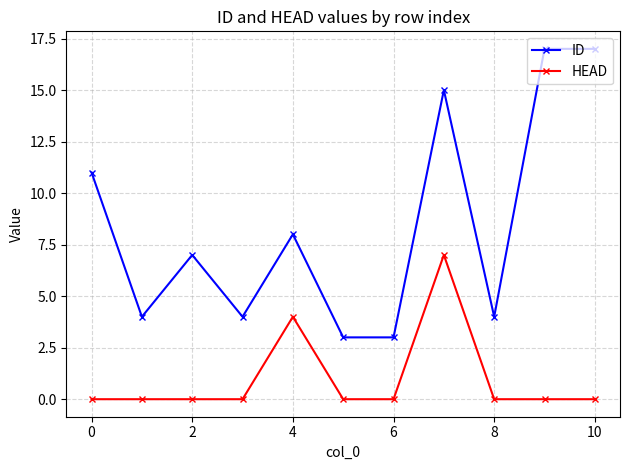

Count the number of data series in this chart.

2